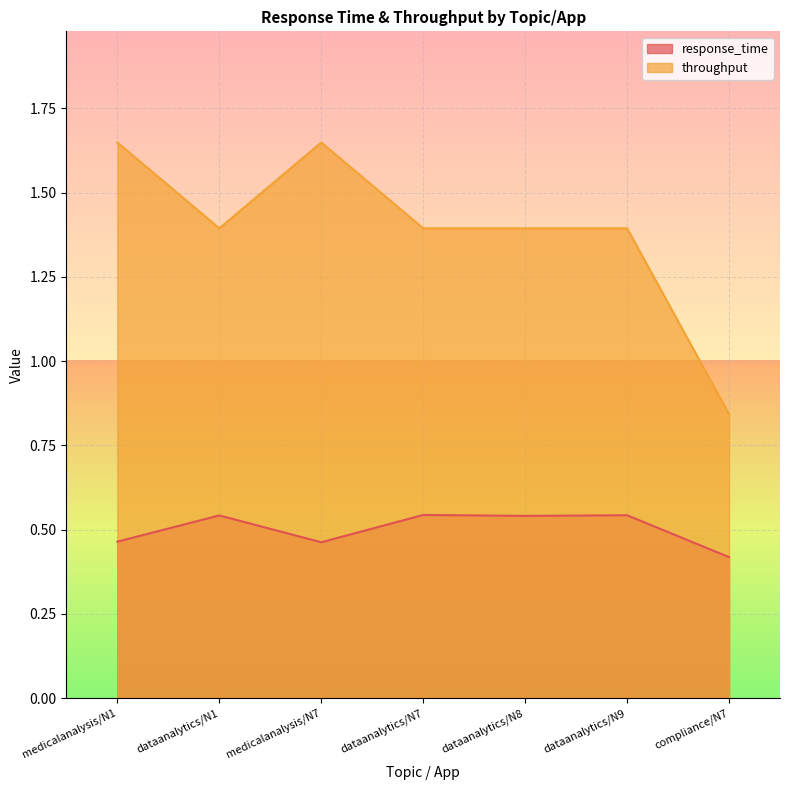

The response_time series shows 0.5 at dataanalytics/N9. True or false?

True